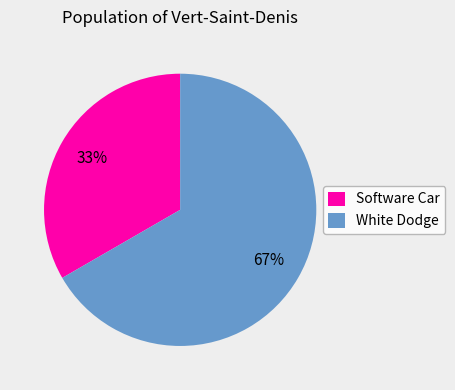

Rank the categories by value from highest to lowest.

White Dodge, Software Car